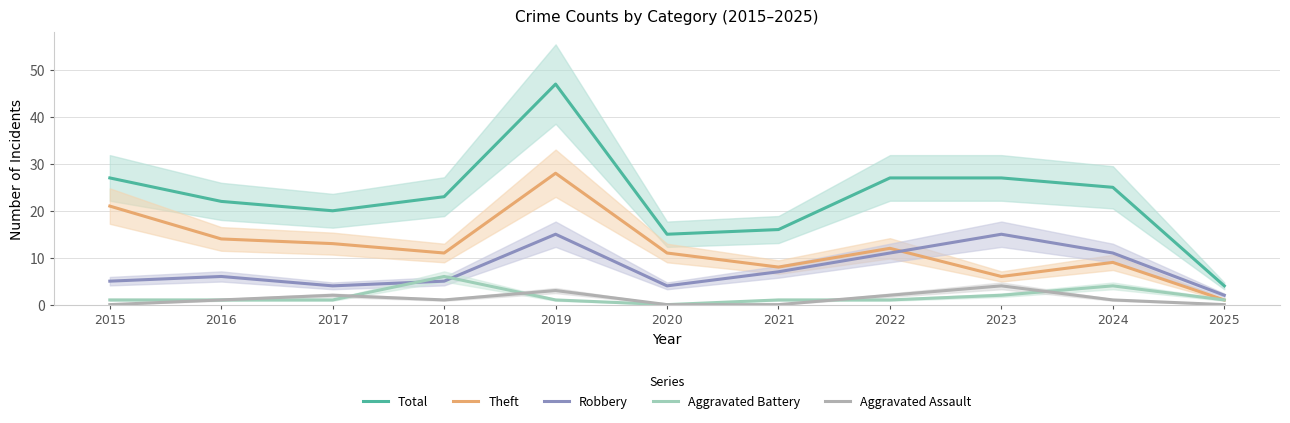

How many data points in Aggravated Battery are less than 1?

1